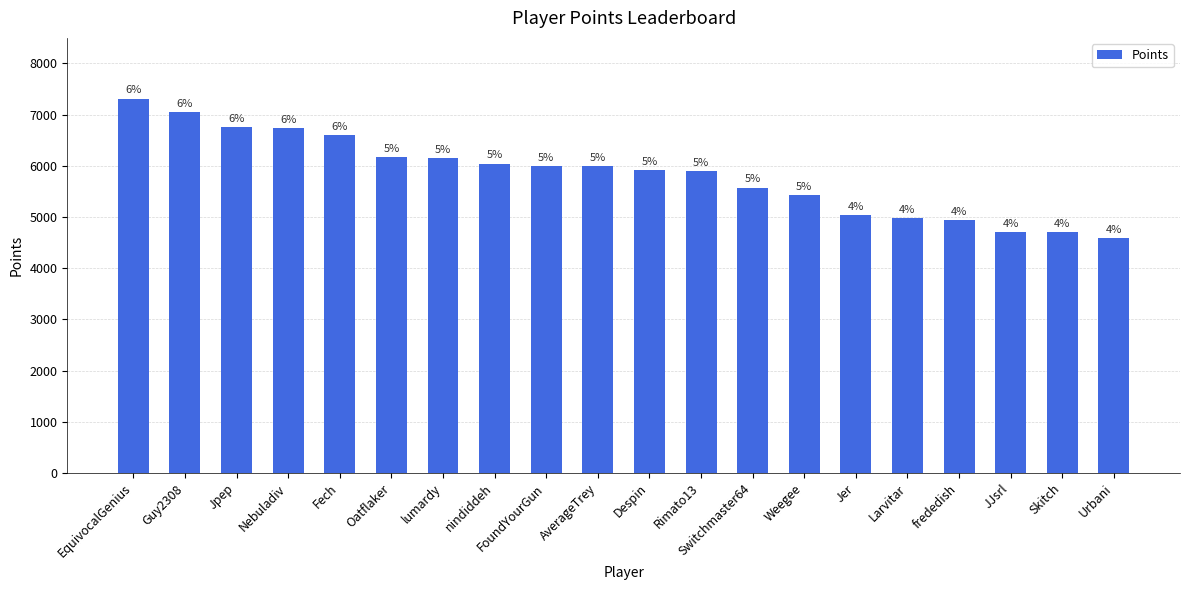

What is the change in value from Jpep to Oatflaker?

-584